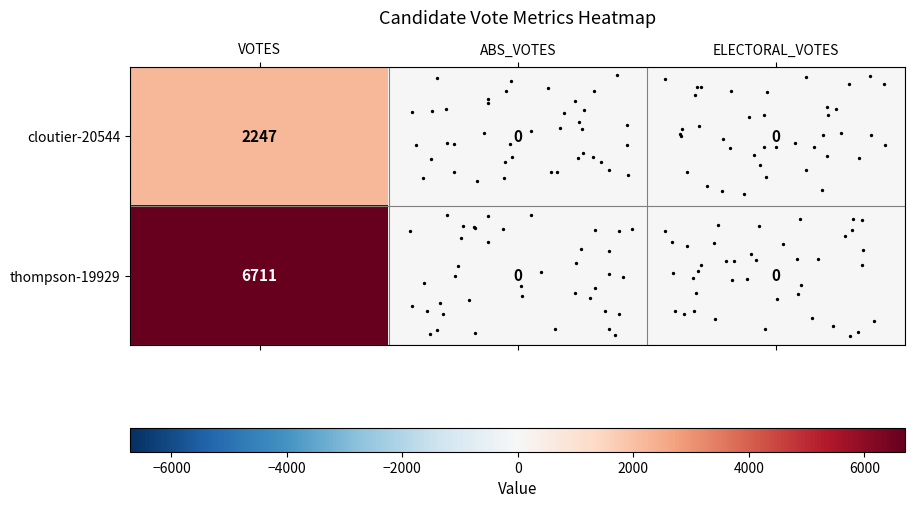

Rank the series by their average value, from highest to lowest.

thompson-19929, cloutier-20544